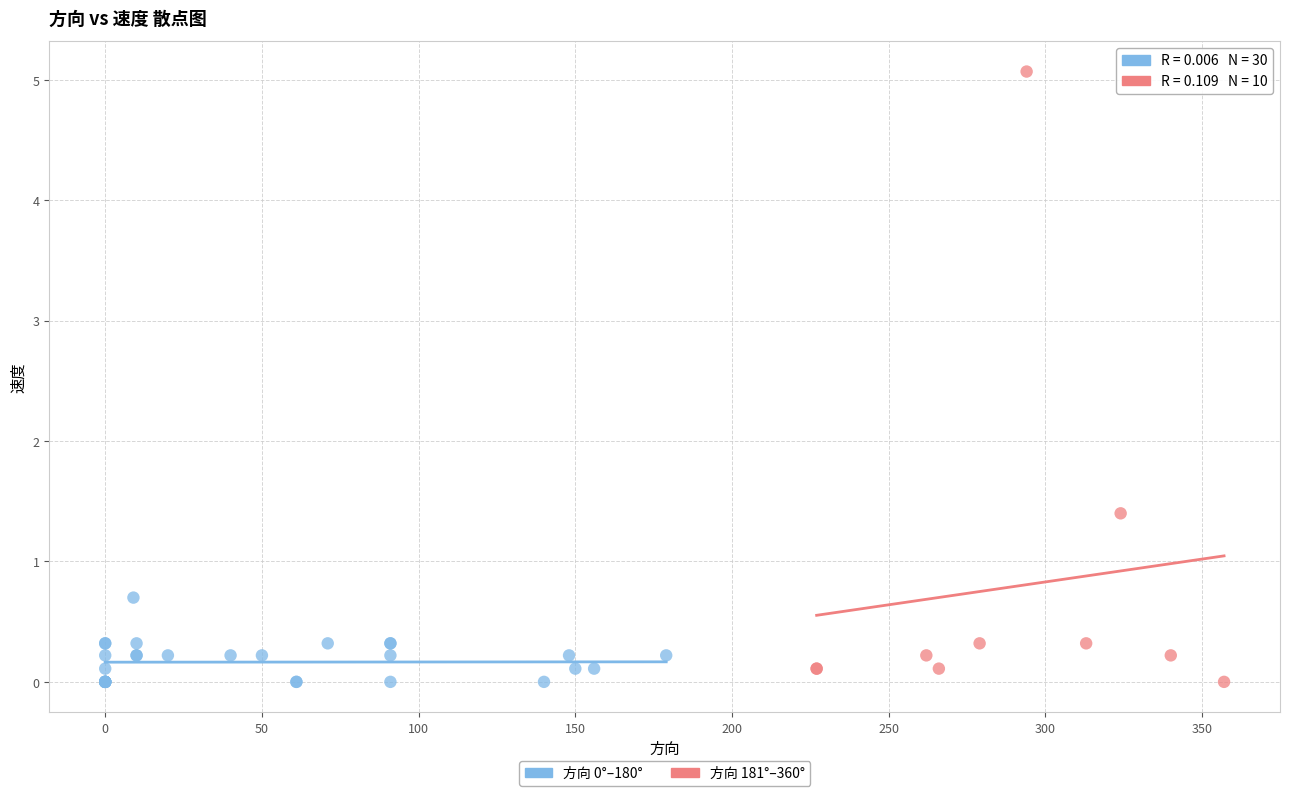

Which series has the largest Y range (max minus min)?

方向 181°–360°